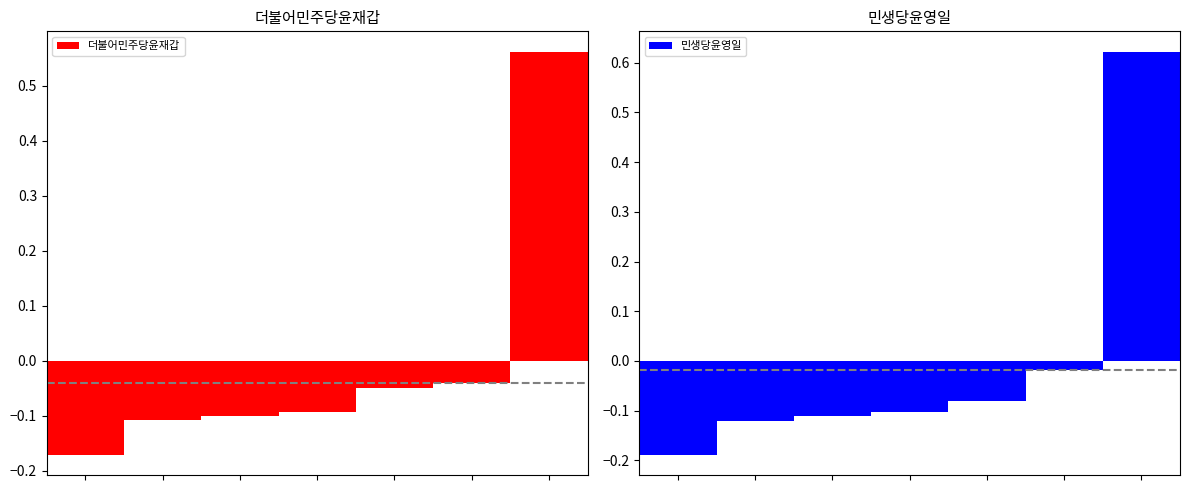

List the series in order of their peak value, lowest first.

더불어민주당윤재갑, 민생당윤영일